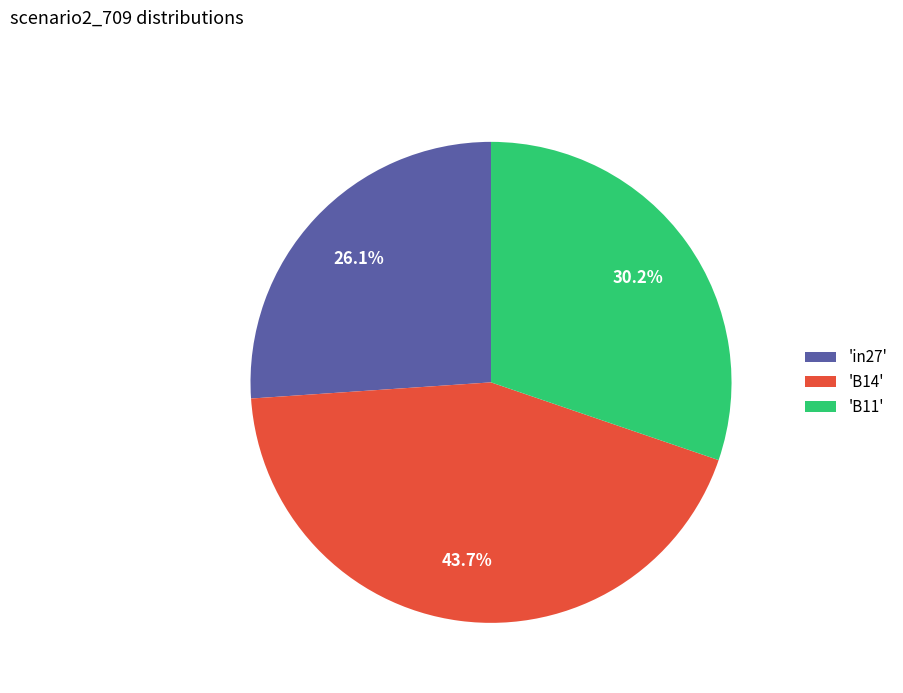

Which slice is the largest?

'B14'